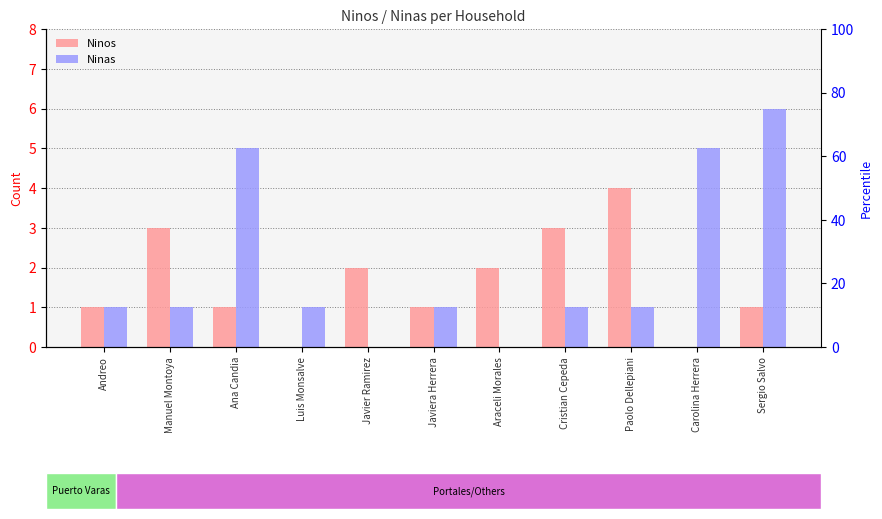

Where does the Ninas series first go above 1?

Ana Candia